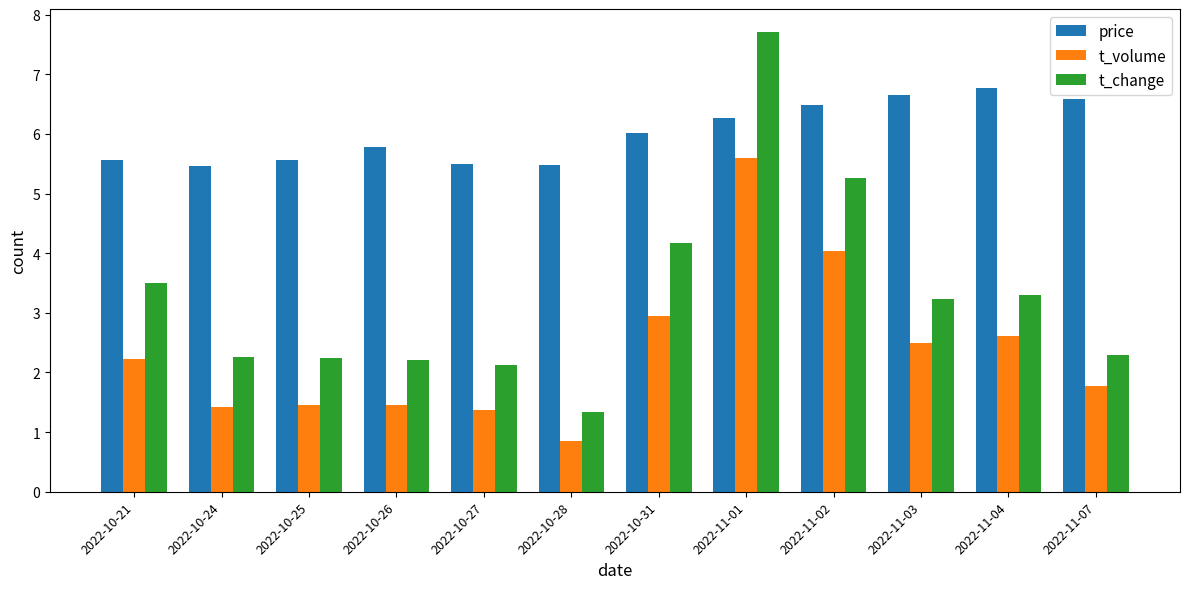

The price series shows 2.0 at 2022-10-28. True or false?

False